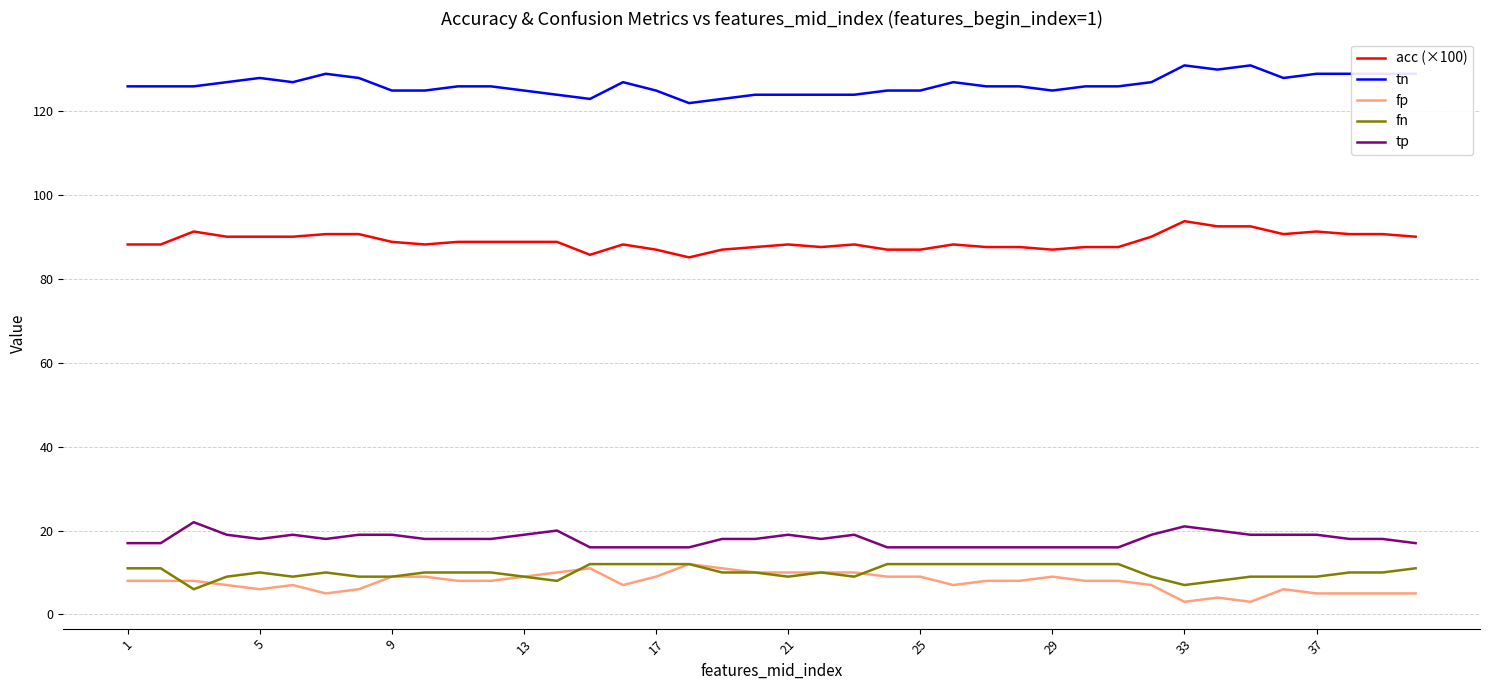

What is the minimum value for acc (×100)?

85.2